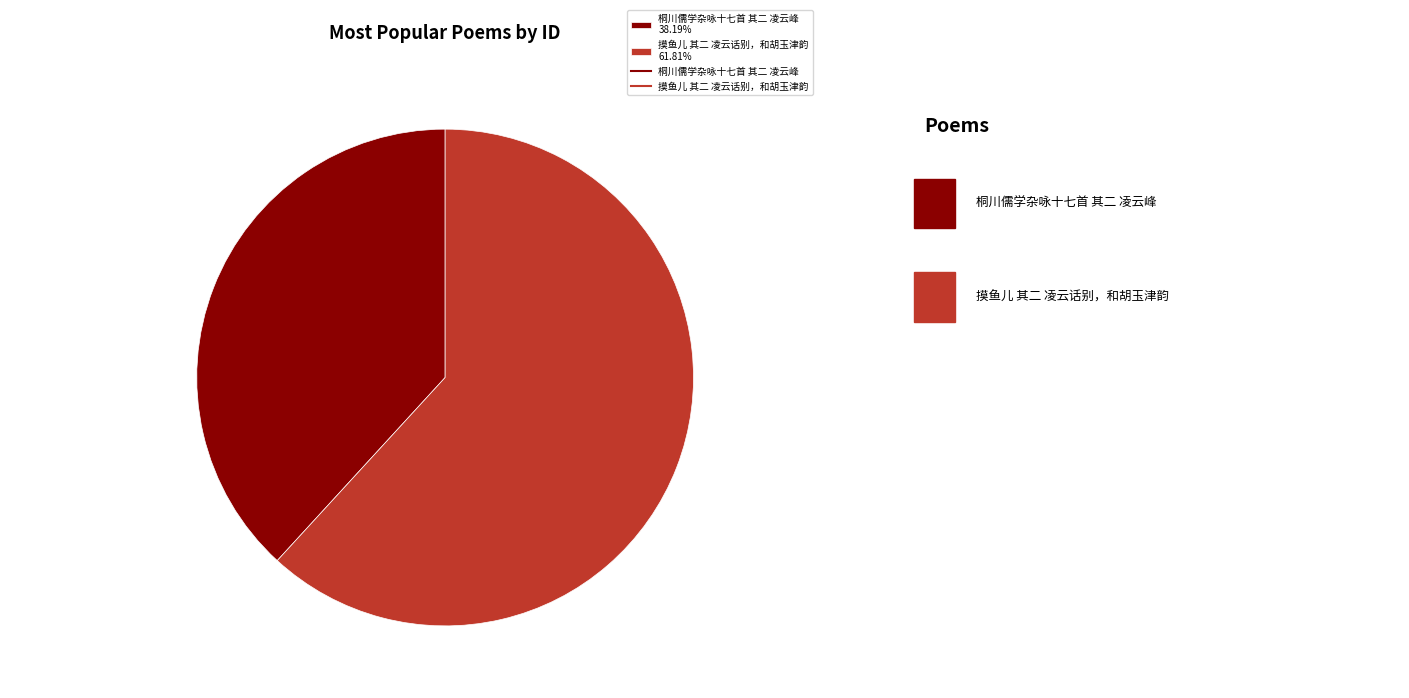

Rank the categories by value from highest to lowest.

摸鱼儿 其二 凌云话别，和胡玉津韵, 桐川儒学杂咏十七首 其二 凌云峰